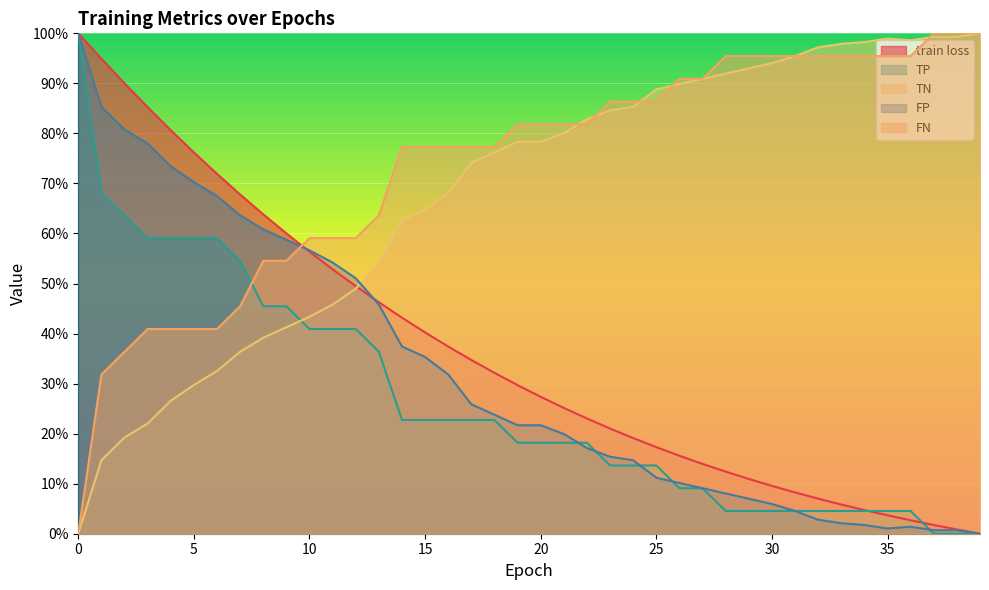

What are all the series names shown in the legend?

train loss, TP, TN, FP, FN